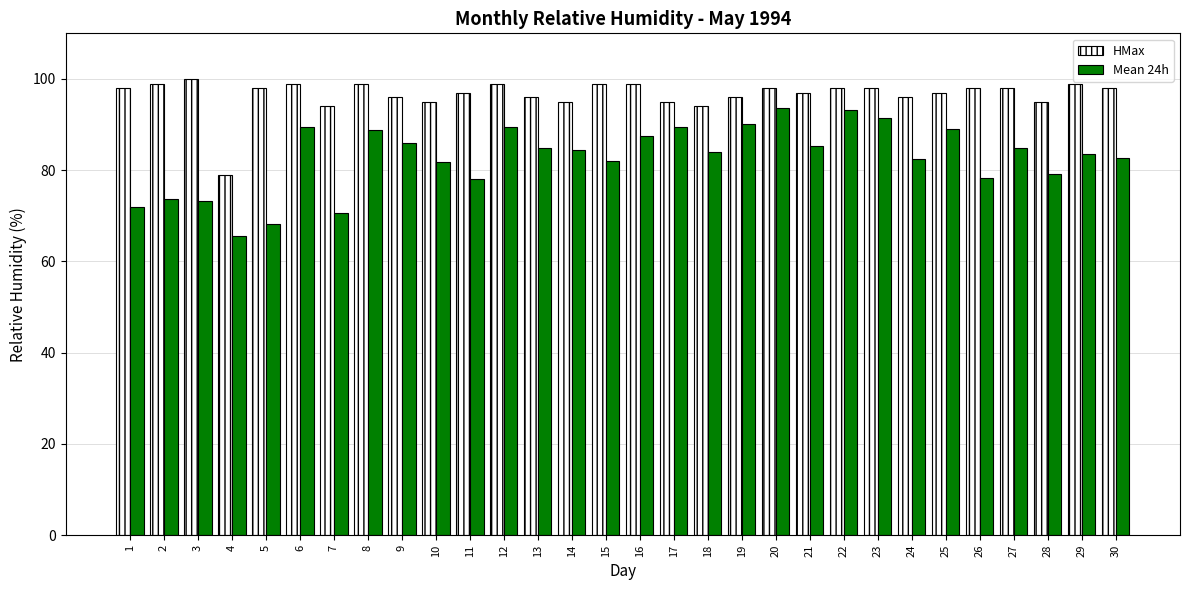

What is the total value across all series at 17?

184.4